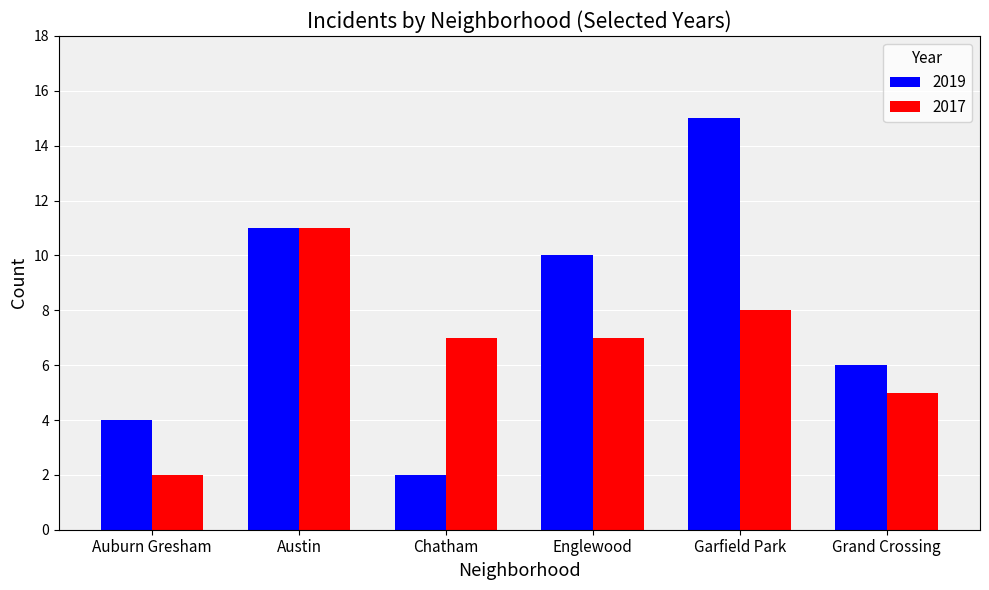

What is the difference between the maximum and minimum values in the 2017 series?

9